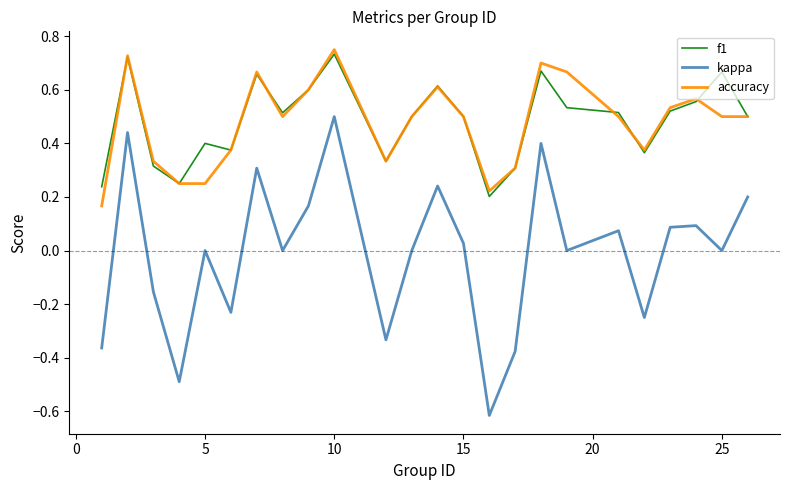

True or false: accuracy and kappa cross at least once.

False